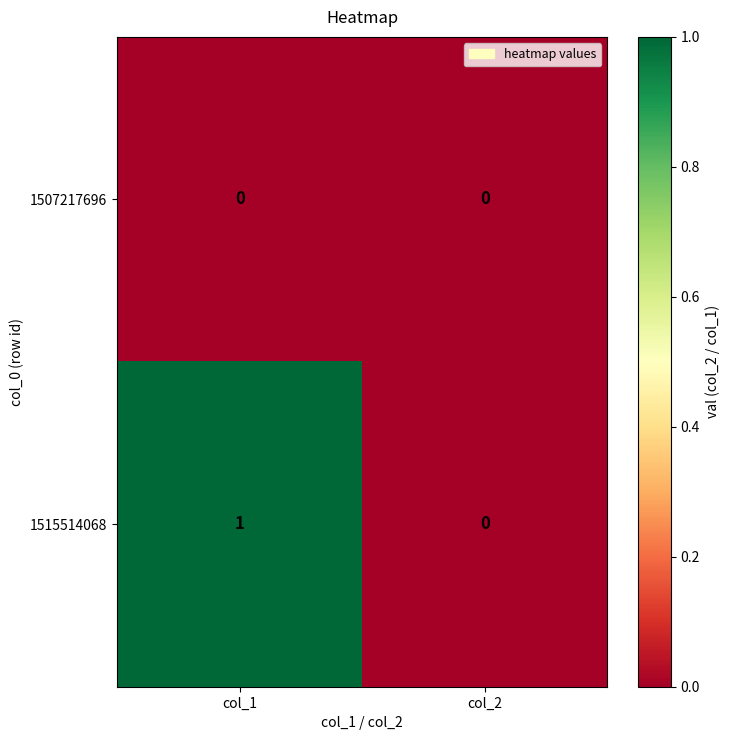

Is it true that 1507217696 equals 0 at col_1?

True